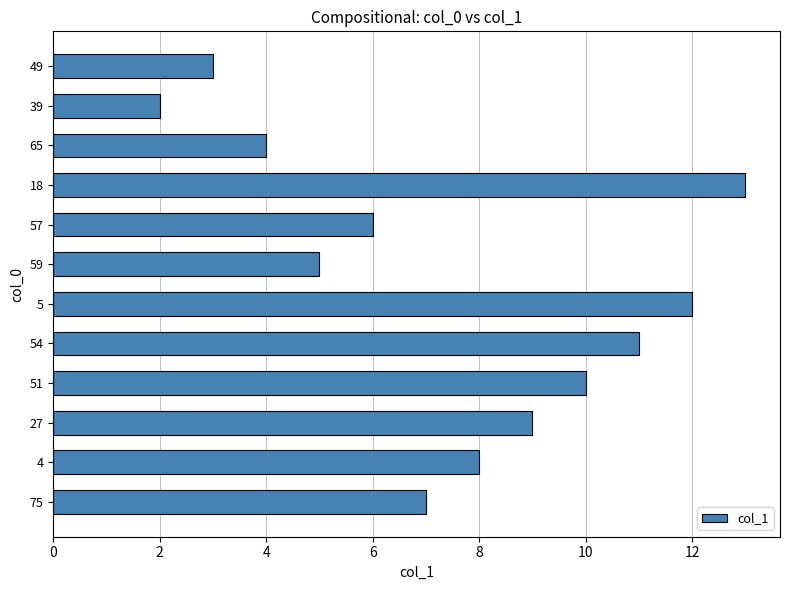

What is the sum of the values at 18 and 39?

15